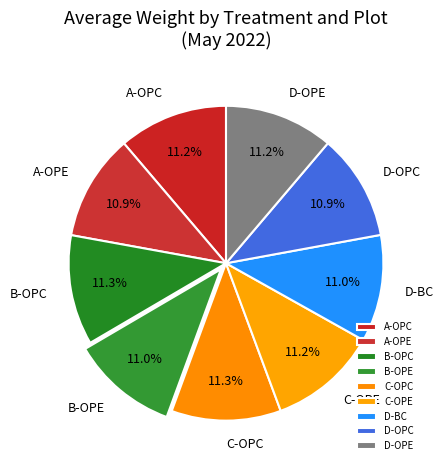

Approximately how many times larger is the value at D-BC compared to D-OPE?

1.0